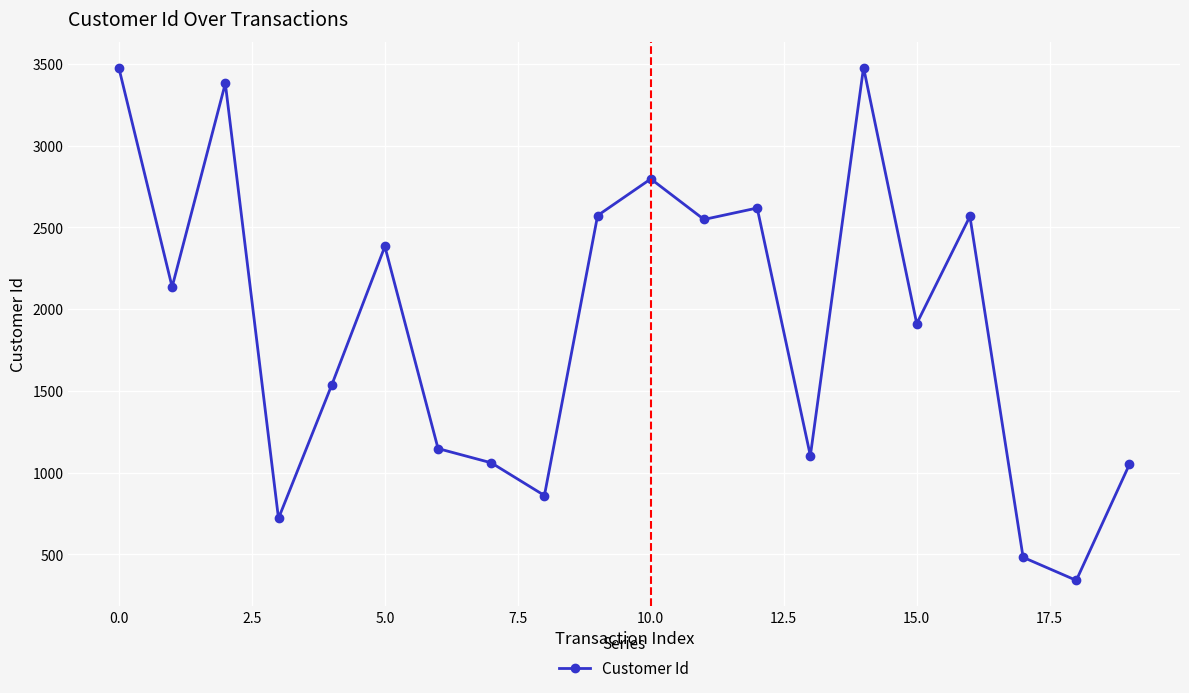

What is the value of the 1st point from the left?

3473